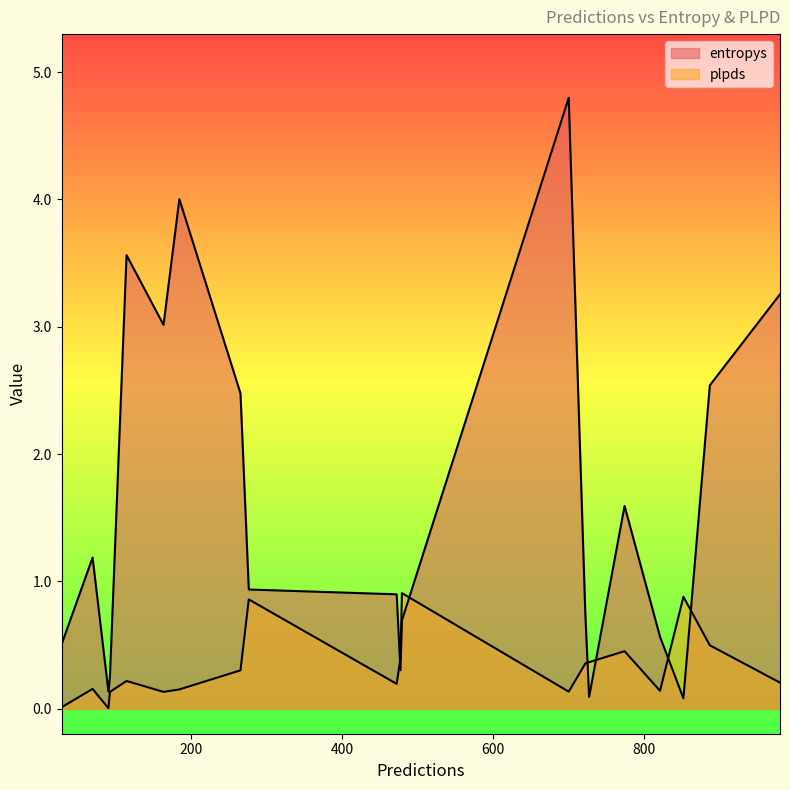

What is the spread (max minus min) of values at 69?

1.0